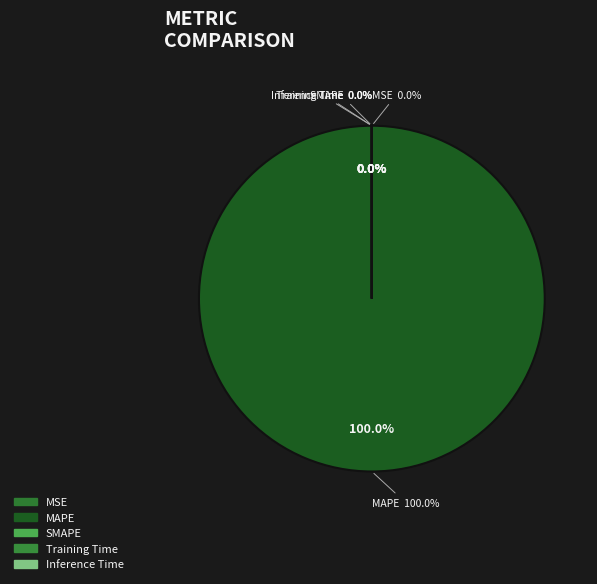

How many segments does this pie chart have?

5